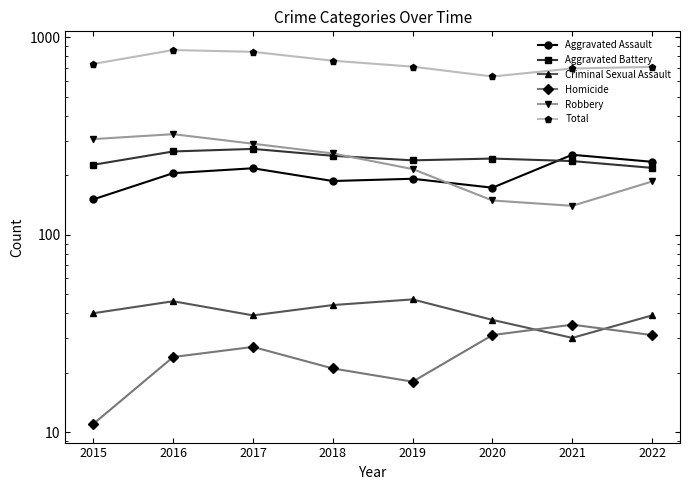

What is the sum of the Robbery values at 2016 and 2018?

581